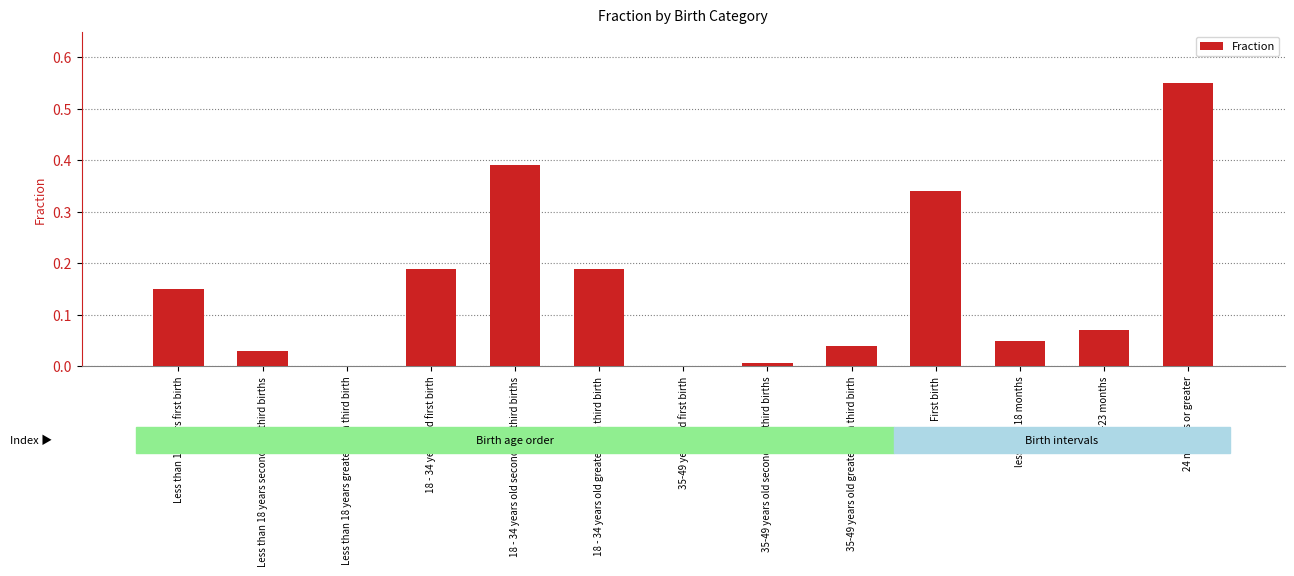

Between 35-49 years old greater than third birth and First birth, which is larger?

First birth